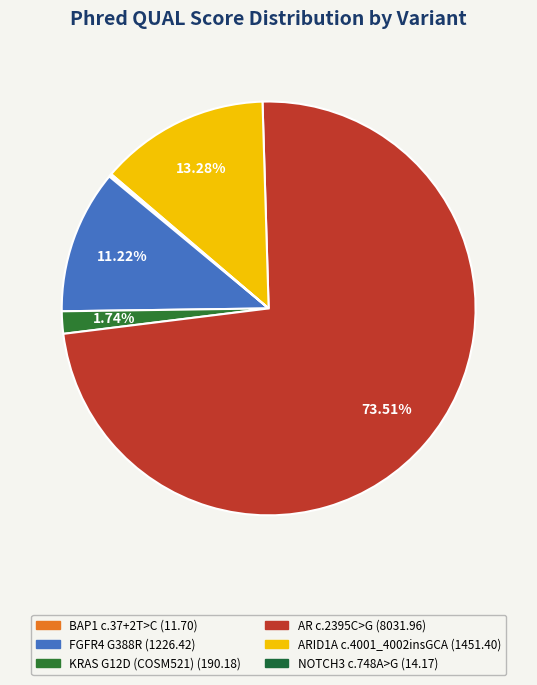

What percentage is NOT represented by NOTCH3 c.748A>G?

99.9%